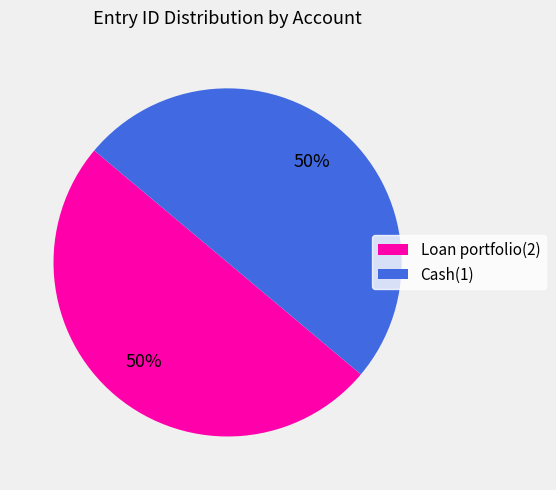

To the nearest percent, what is the average slice percentage?

50%